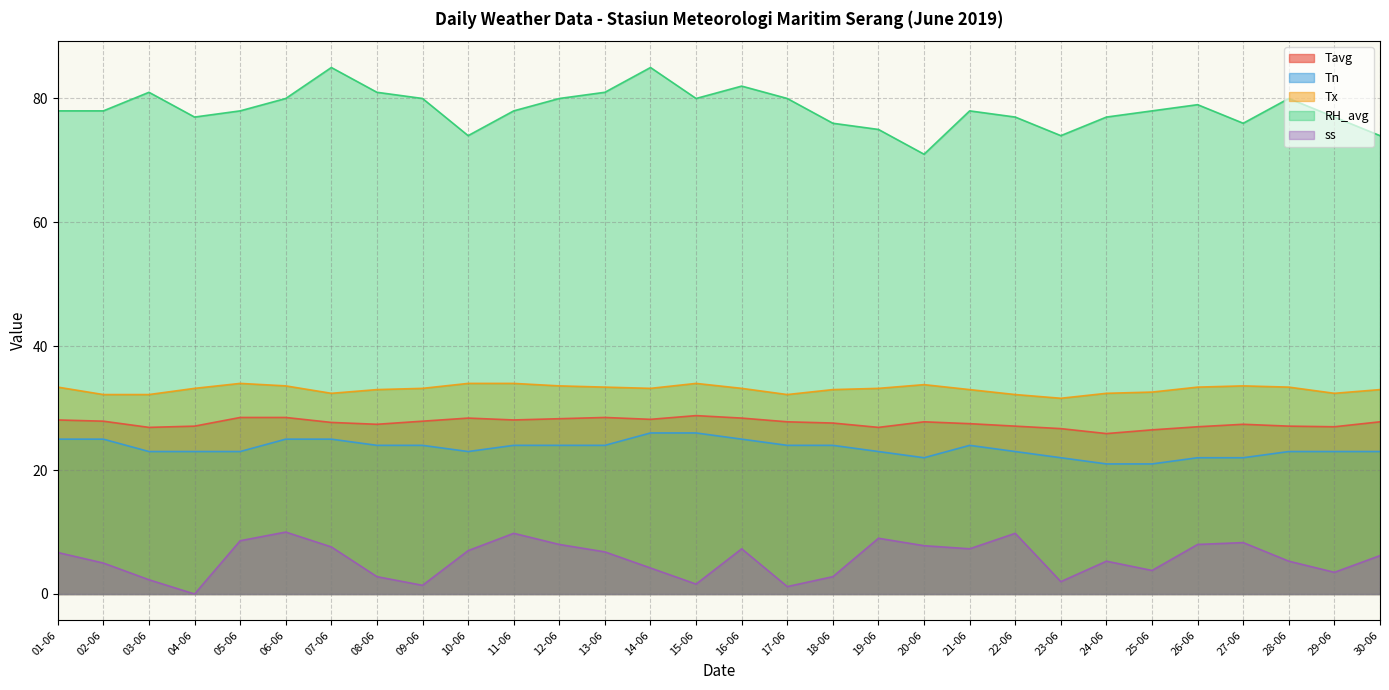

True or false: RH_avg has a value of 18.3 at 25-06.

False